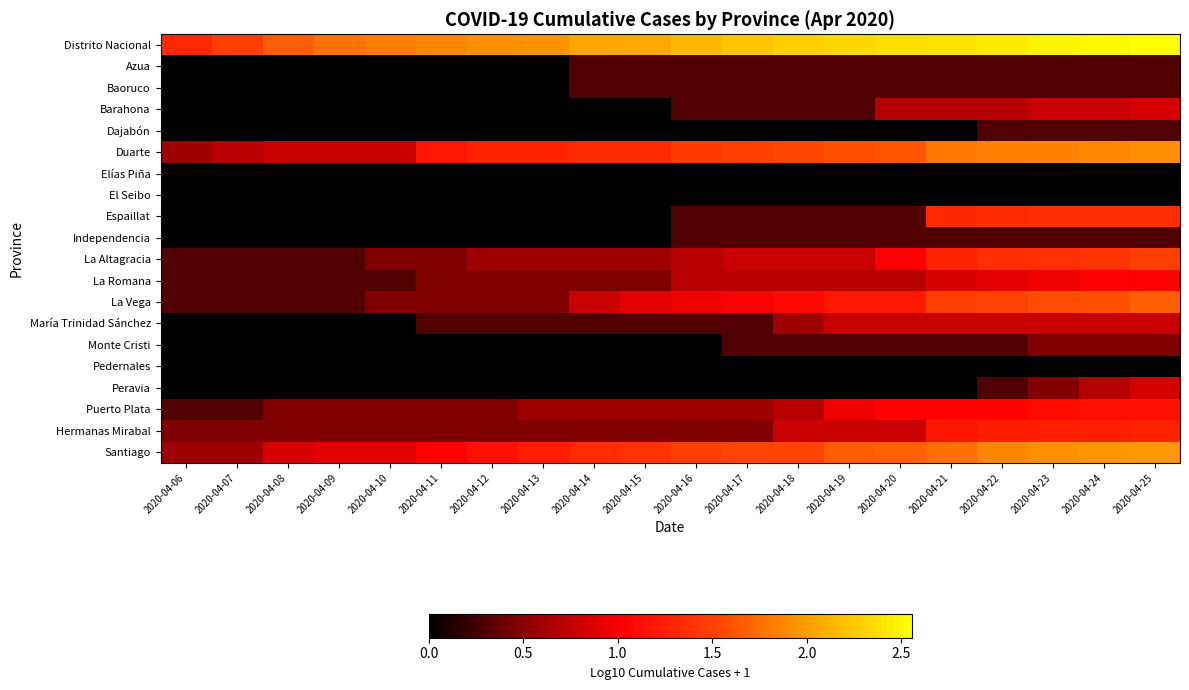

At 2020-04-07, list the series in order from smallest to largest.

Azua, Baoruco, Barahona, Dajabón, Elías Piña, El Seibo, Espaillat, Independencia, María Trinidad Sánchez, Monte Cristi, Pedernales, Peravia, La Altagracia, La Romana, La Vega, Puerto Plata, Hermanas Mirabal, Santiago, Duarte, Distrito Nacional